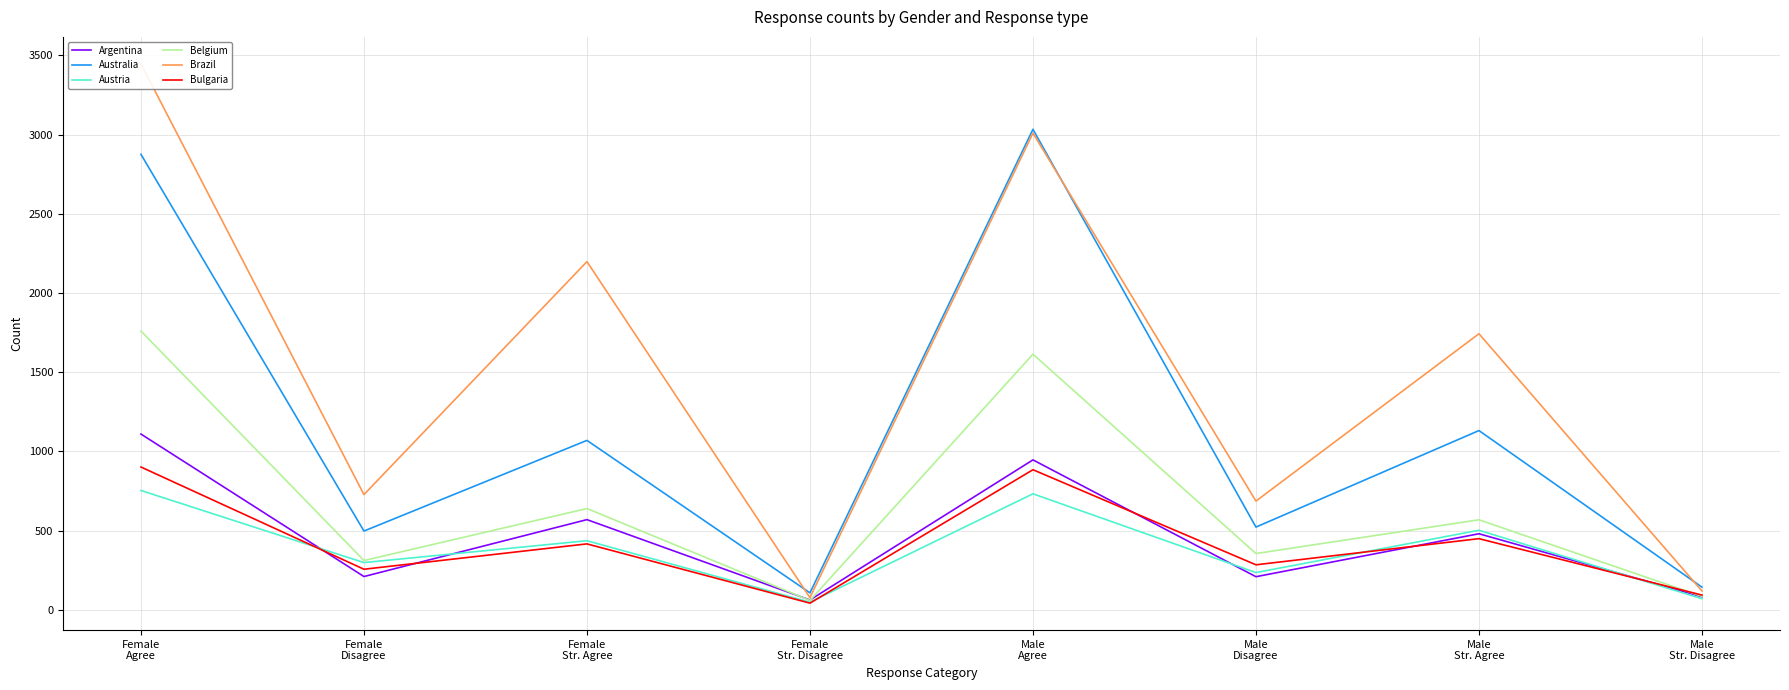

What is the spread (max minus min) of values at Female
Agree?

2692